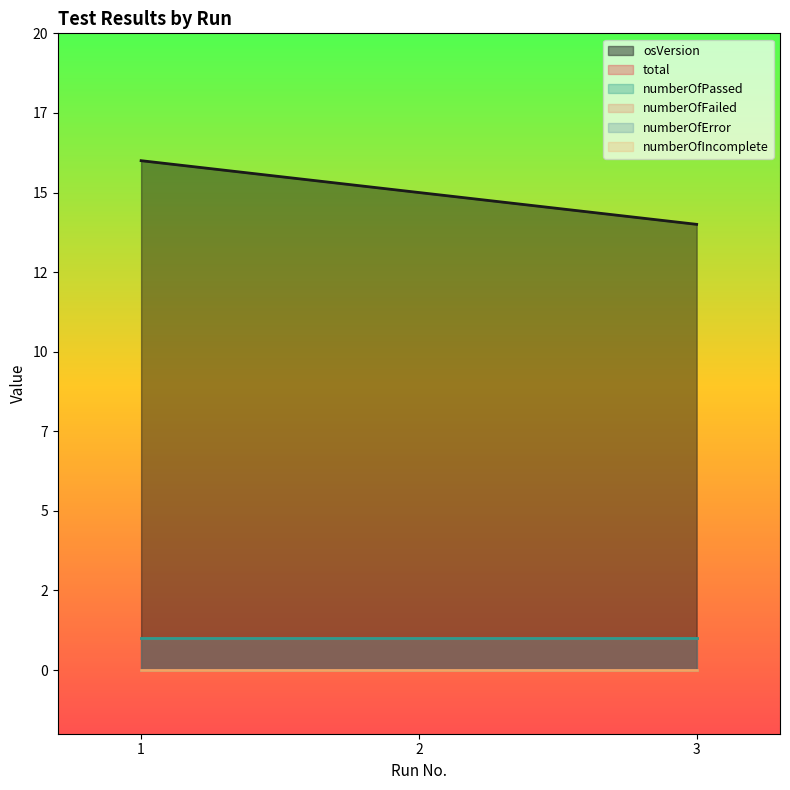

What is the difference between the highest and lowest values at 2.0?

15